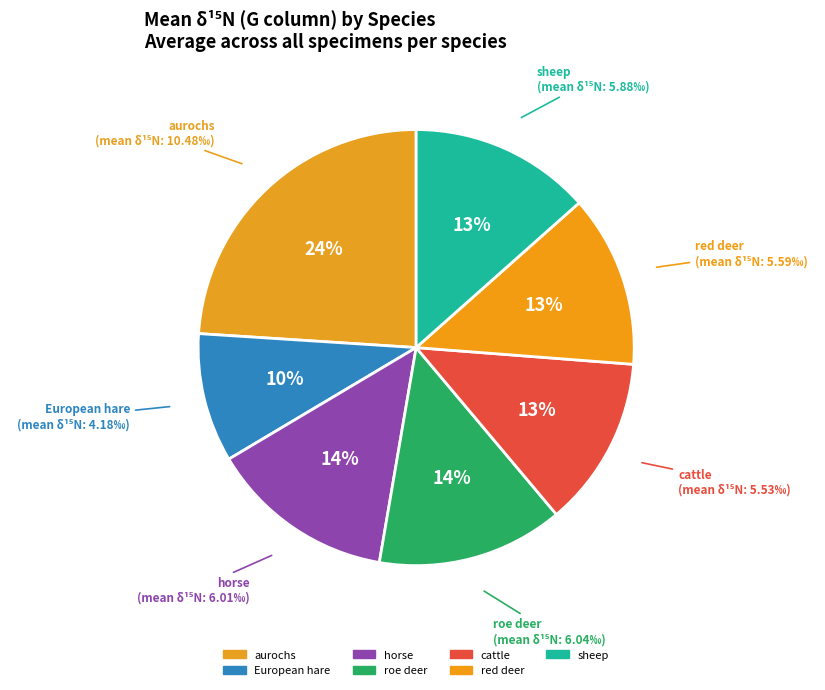

Does sheep account for over 50% of the chart?

No